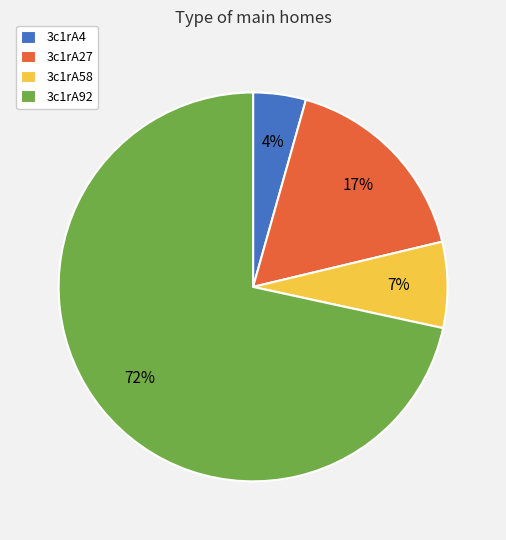

To the nearest percent, what is the average slice percentage?

25%